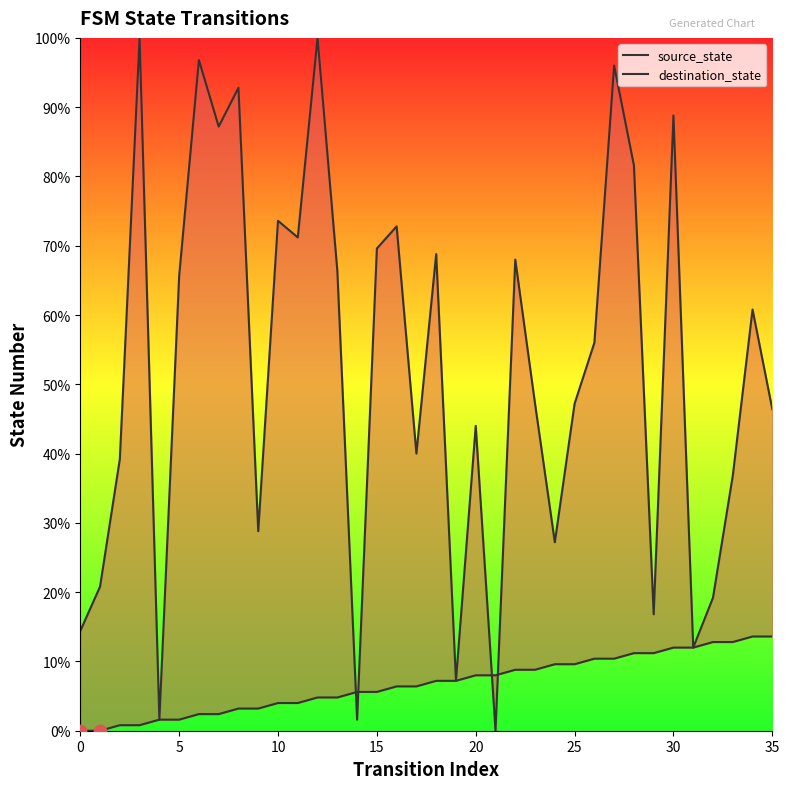

What are all the series names shown in the legend?

source_state, destination_state